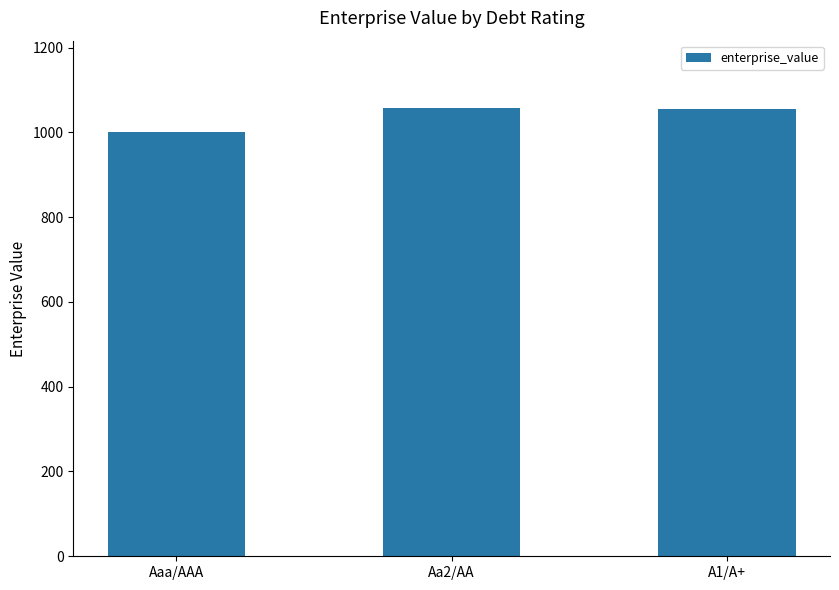

True or false: the data shows 1000.3 at Aaa/AAA.

True